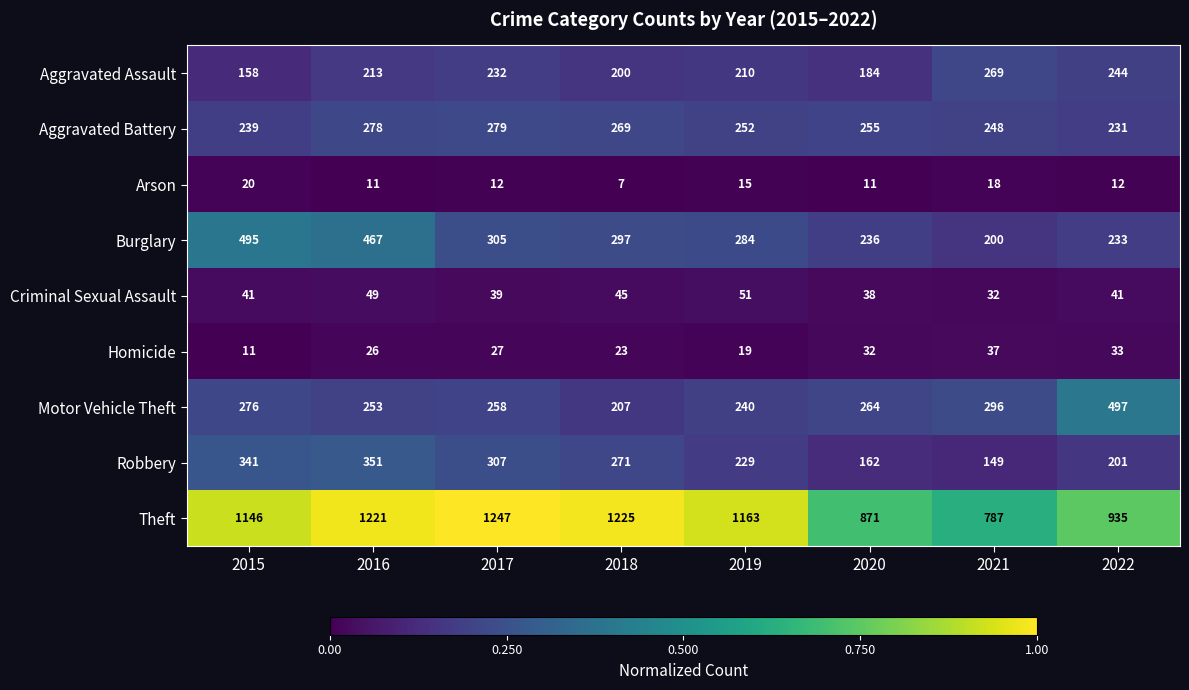

What value does the Motor Vehicle Theft series have at 2022?

497